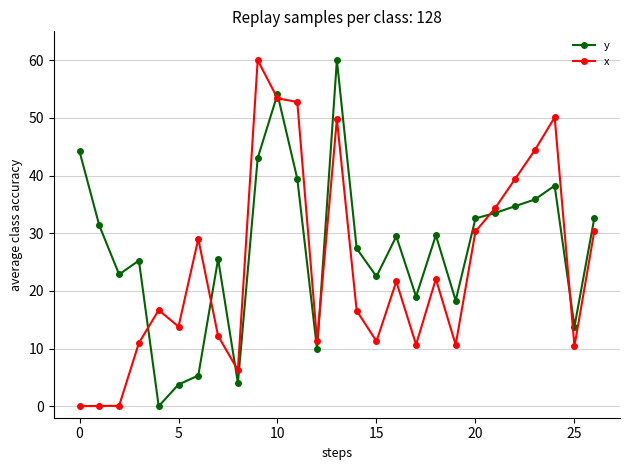

Rank the series by their average value, from highest to lowest.

y, x